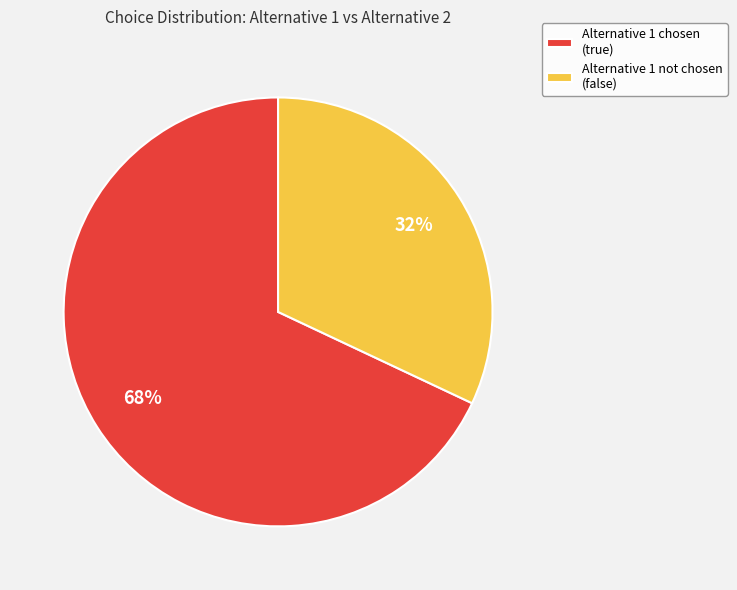

To the nearest percent, what portion does Alternative 1 chosen (true) represent?

68%